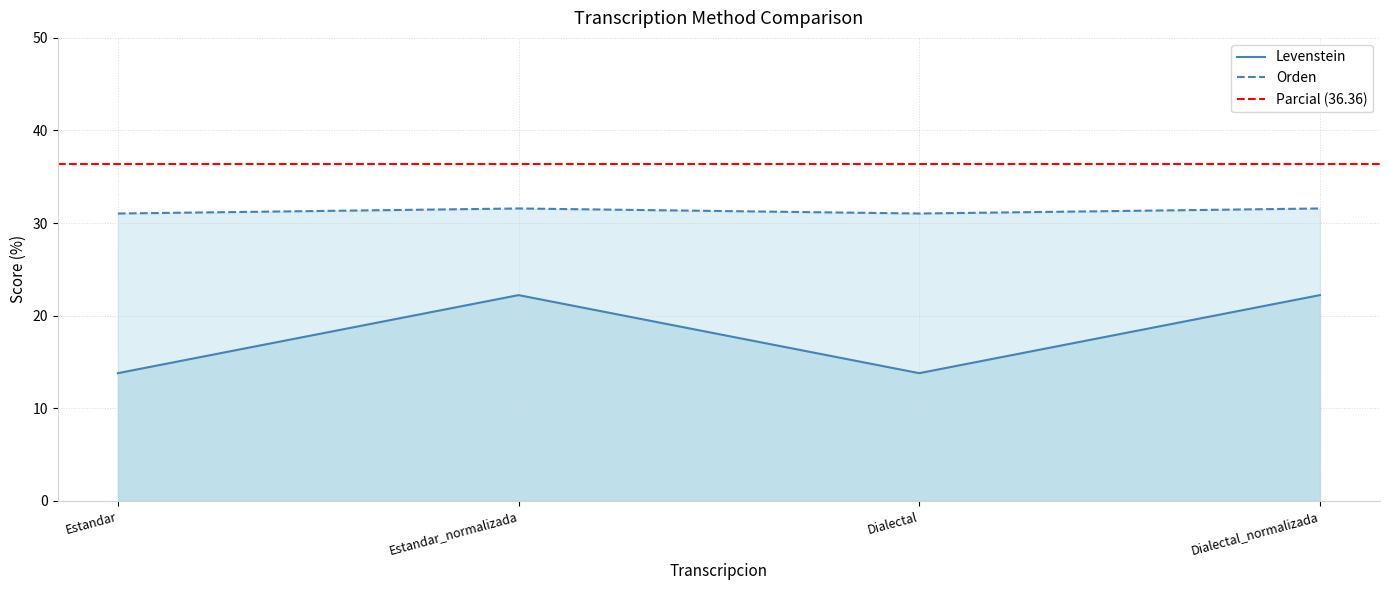

True or false: Orden and Levenstein intersect in this chart.

False